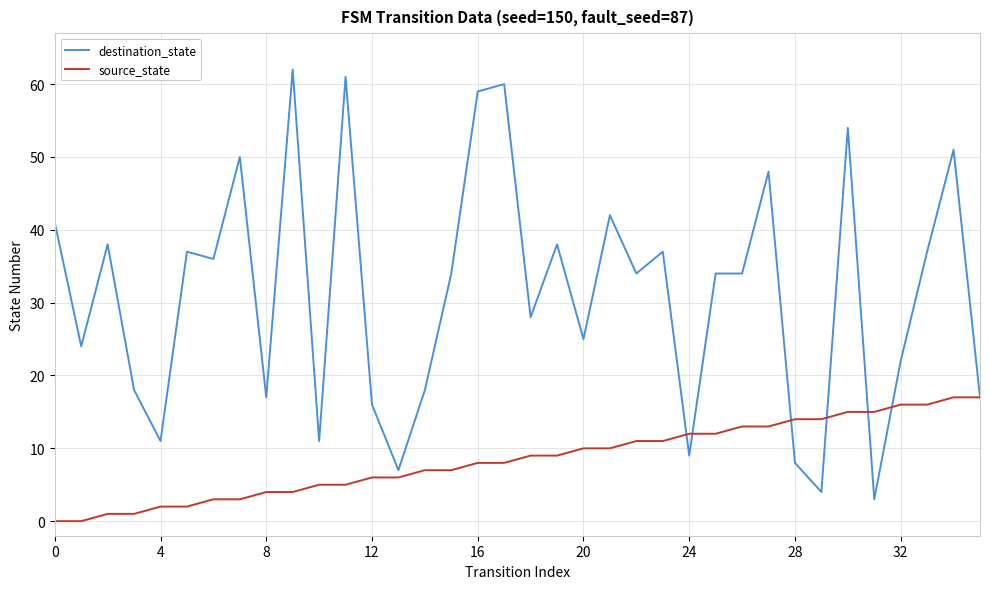

List the series in order of their overall mean, highest first.

destination_state, source_state